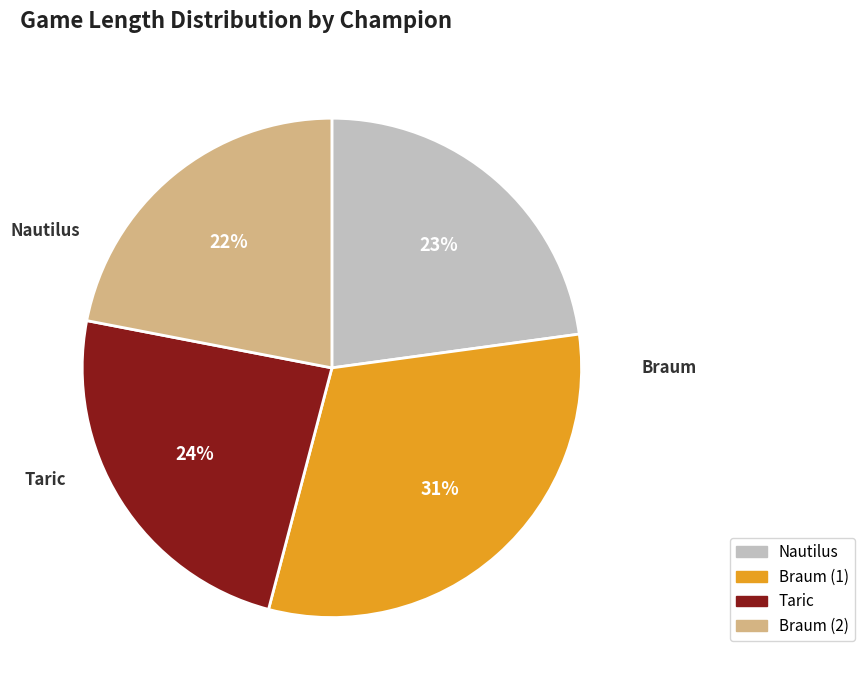

To the nearest percent, what portion does Nautilus represent?

23%